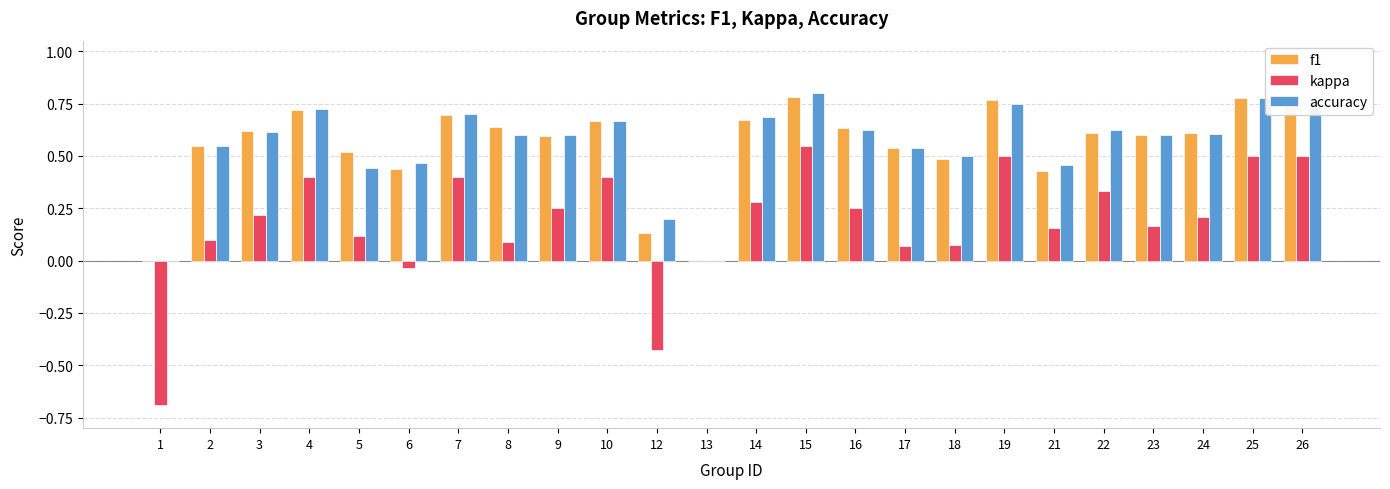

Is it true that kappa equals 0.4 at 4?

True